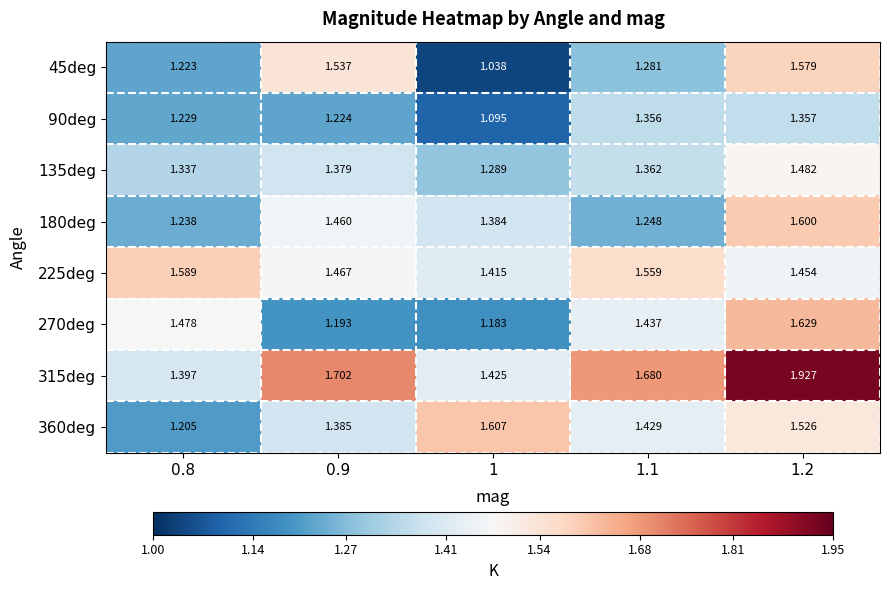

Is the value of 225deg at 0.8 greater than the value of 90deg at 1.2?

Yes